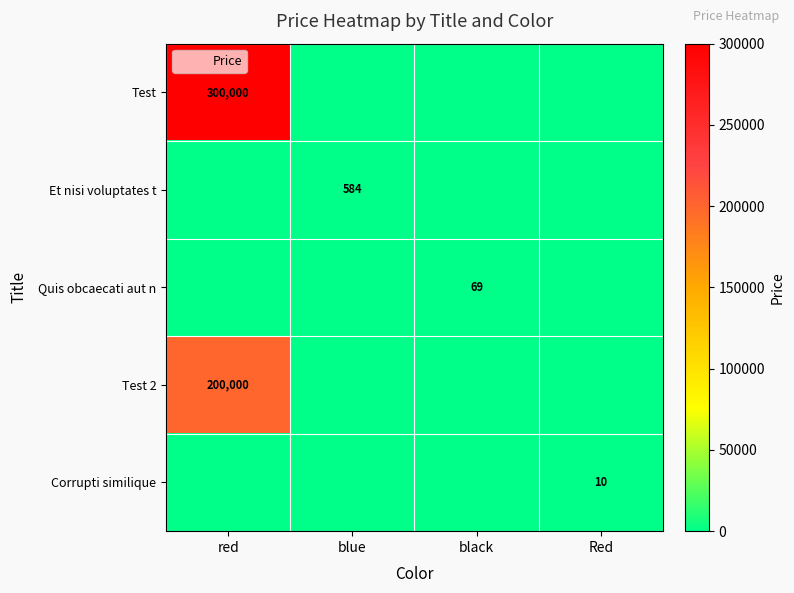

The Quis obcaecati aut n series shows 0 at Red. True or false?

True